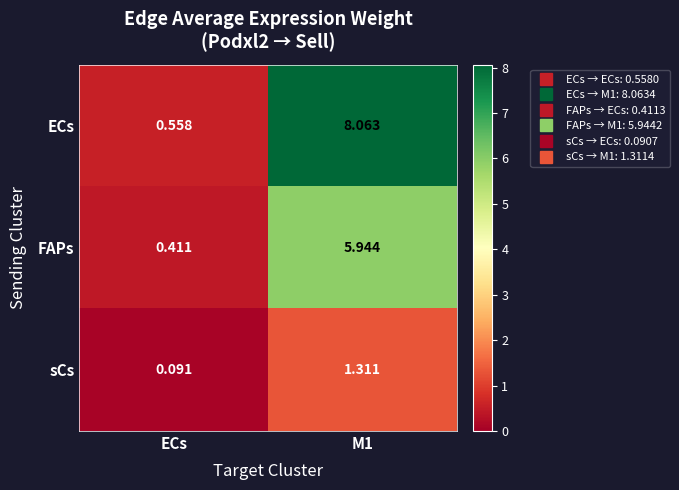

What is the total value across all series at ECs?

1.1